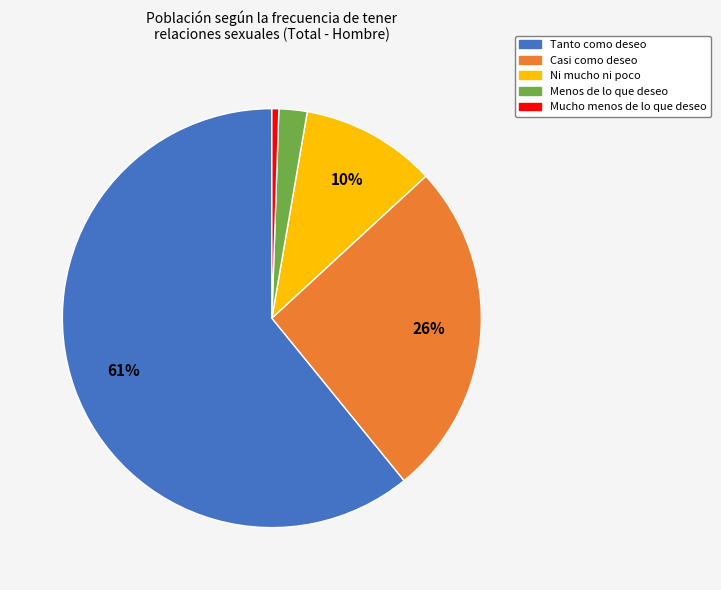

Does any single category account for the majority?

Yes